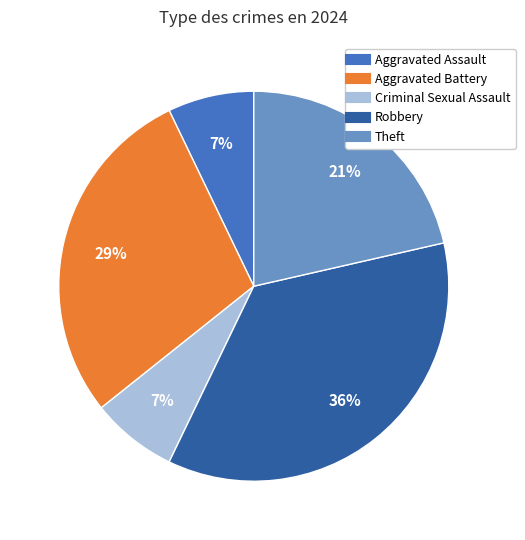

Is the sum of Robbery and Aggravated Battery greater than half?

Yes